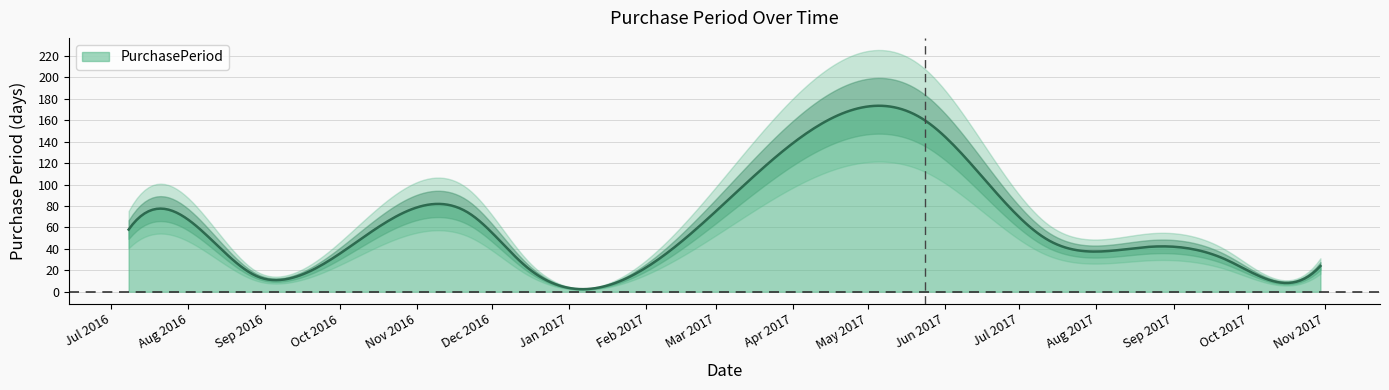

What is the difference between the maximum and minimum values?

148